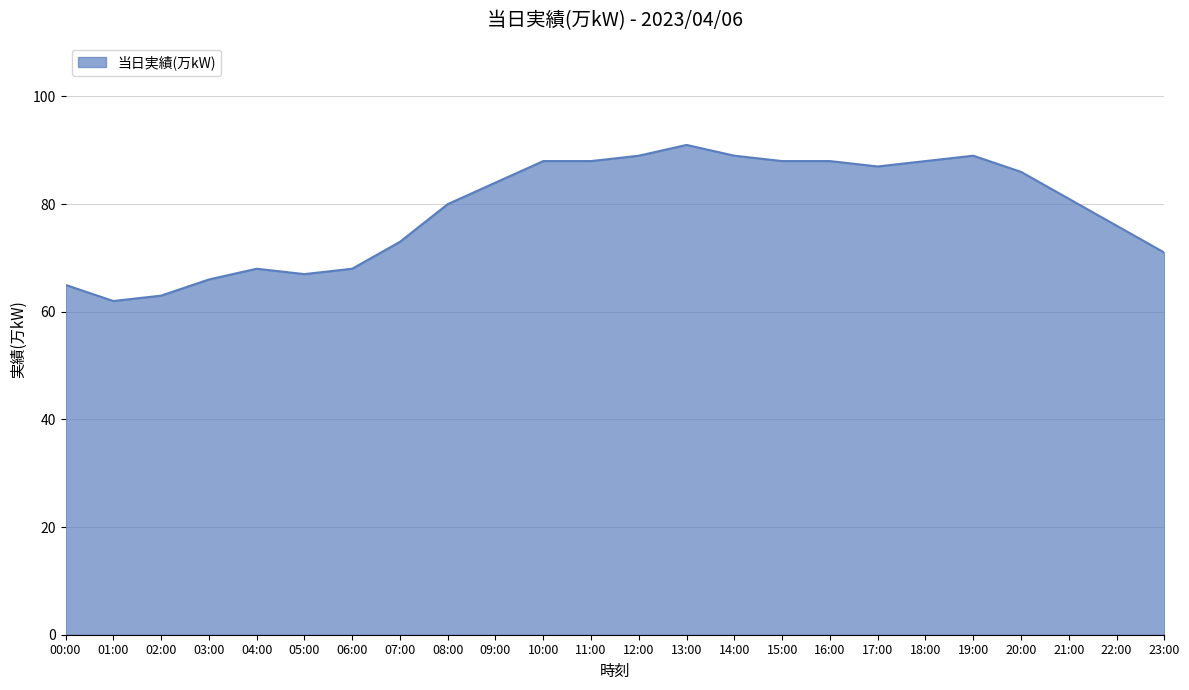

Is it true that the value at 01:00 is 37?

False